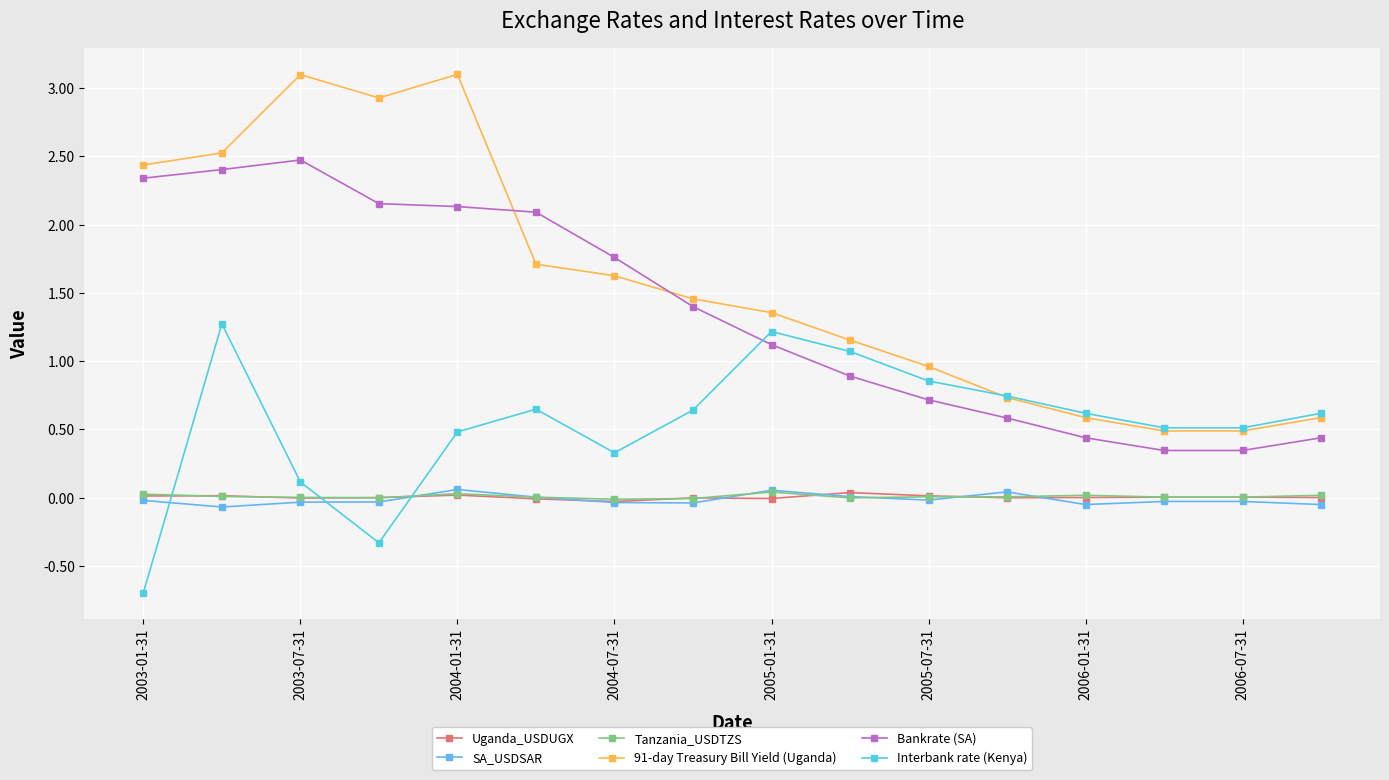

In Interbank rate (Kenya), how many points are higher than both neighbors (excluding endpoints)?

3